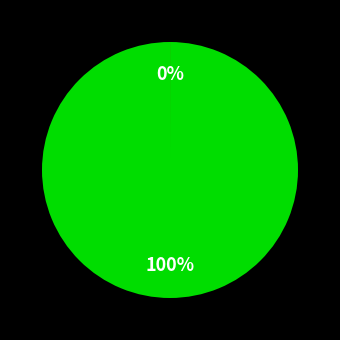

How many segments does this pie chart have?

2